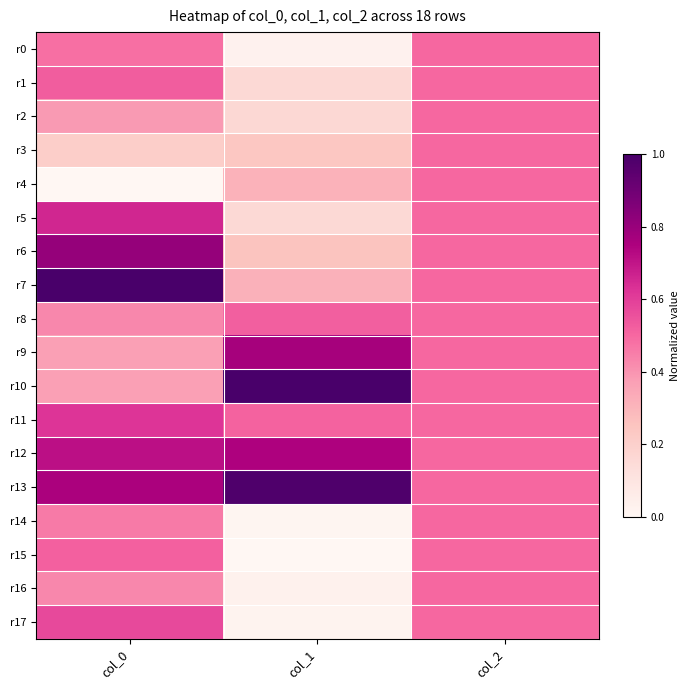

What is the difference between the highest and lowest values at col_1?

1.0